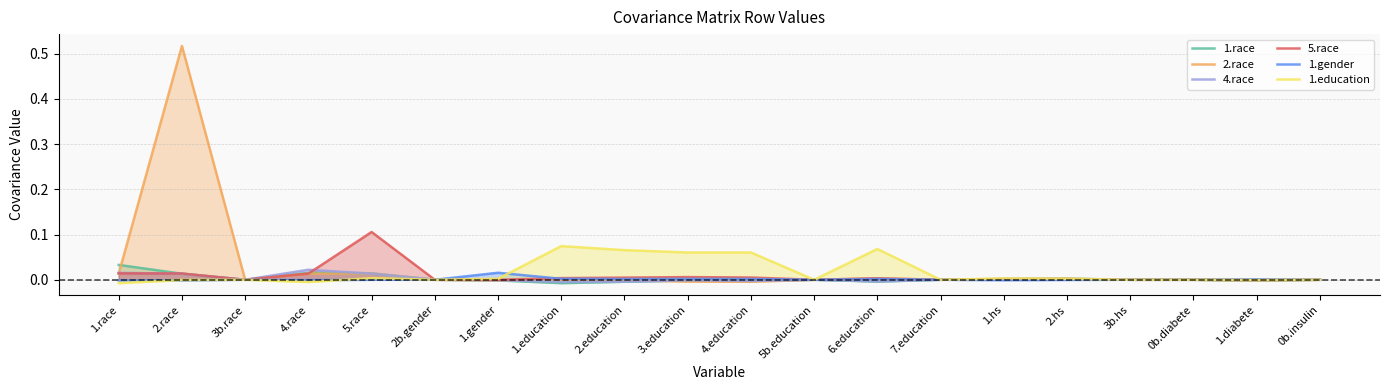

How many interior local valleys does the 1.education series have?

6